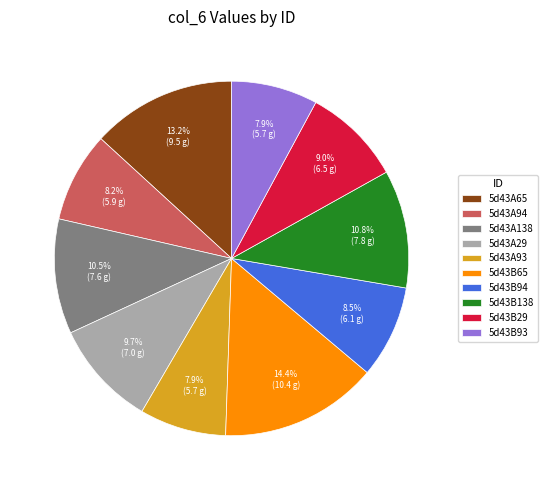

How many slices are in this pie chart?

10